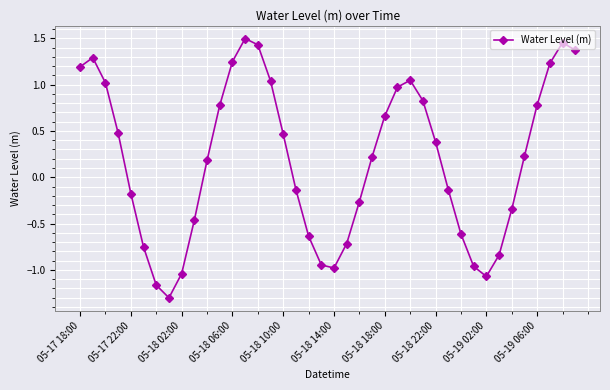

What is the smallest value displayed?

-1.3